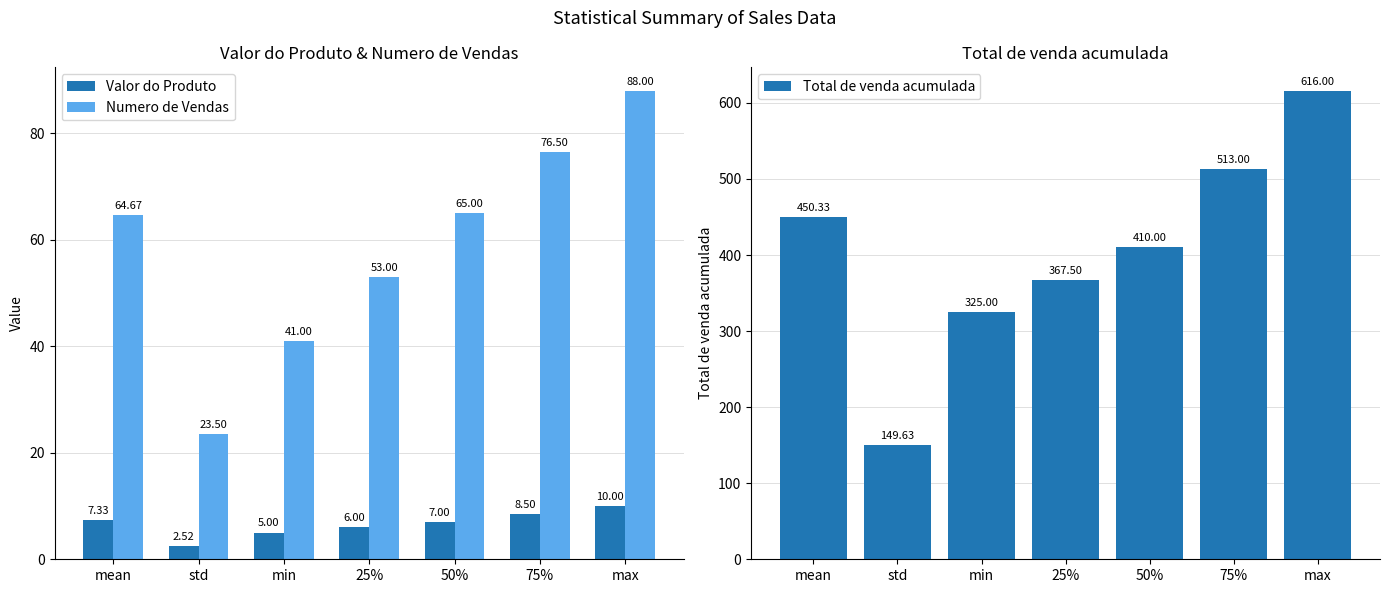

At which label does Numero de Vendas first exceed 64?

mean